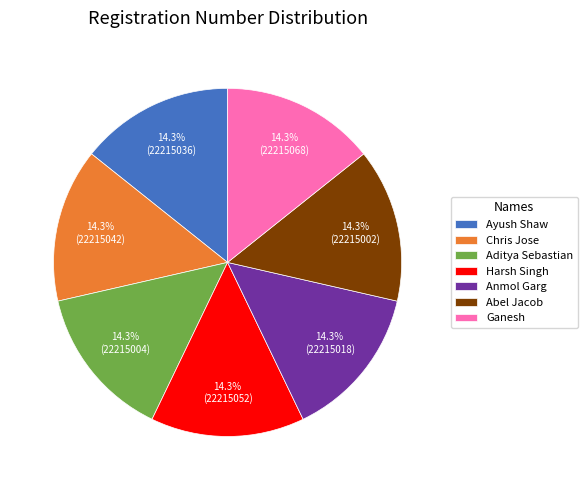

Does Aditya Sebastian represent more than half of the total?

No